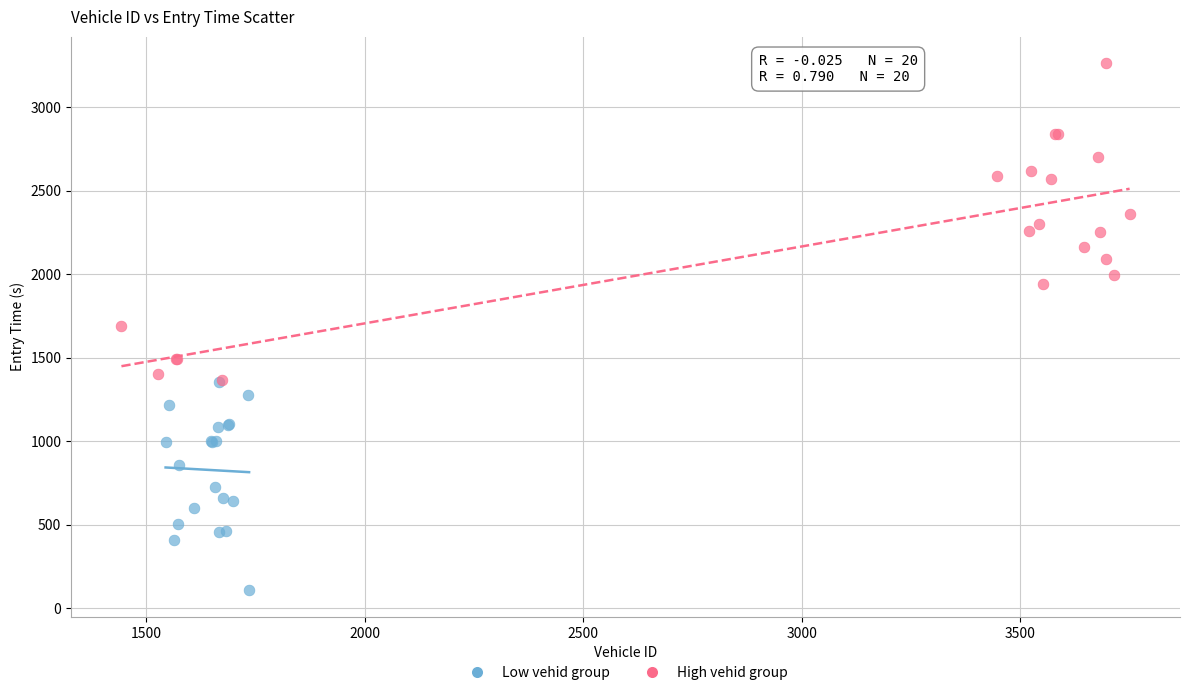

Which series contains the highest Y value?

High vehid group